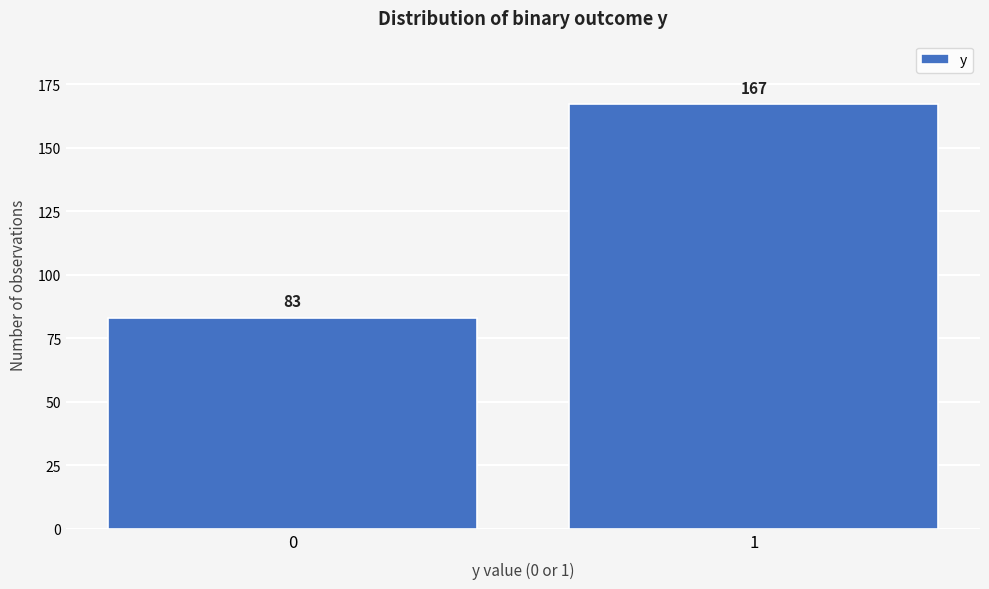

Reading right to left, list all the values displayed in this chart.

1=167	0=83